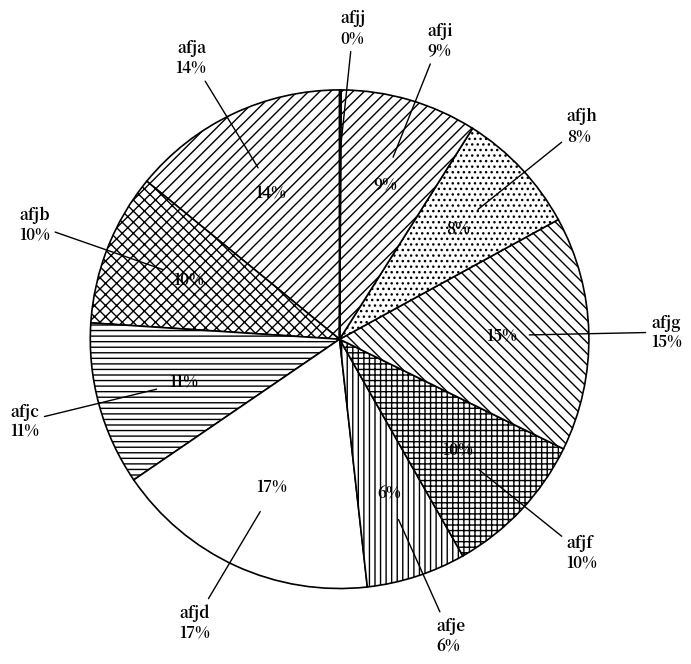

To the nearest percent, what is the combined percentage of afjj and afjc?

11%